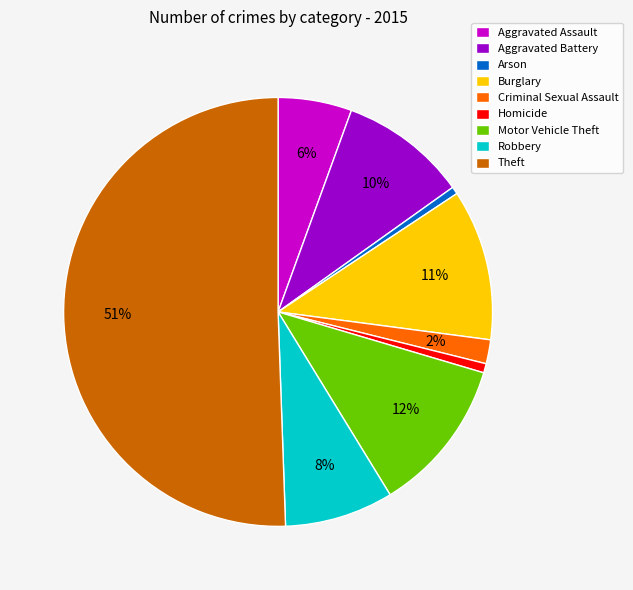

Which slice is the largest?

Theft